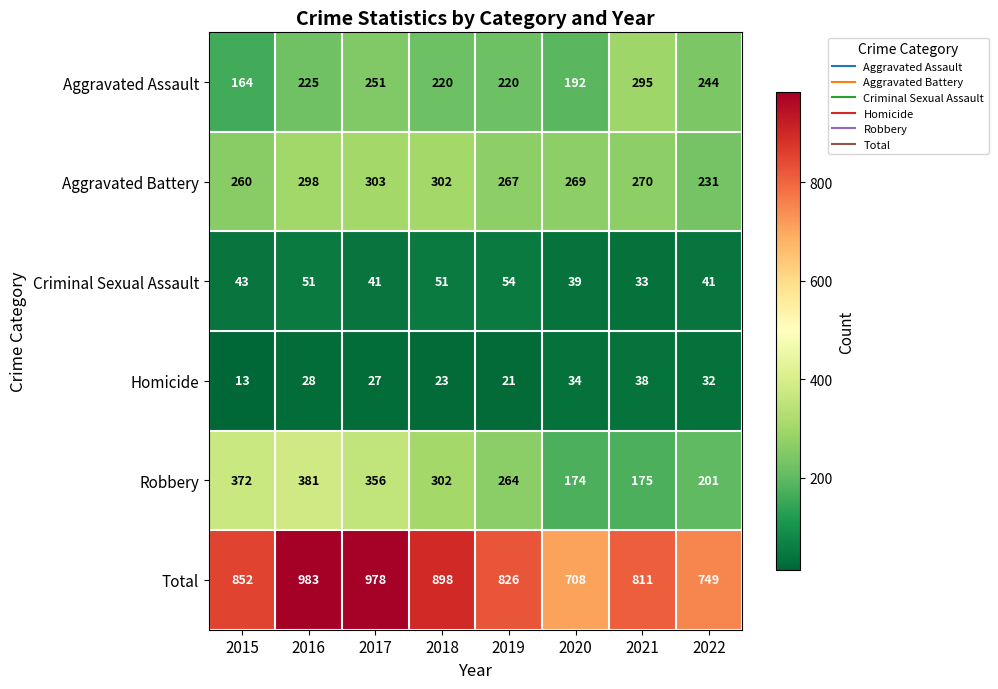

What value does the Aggravated Assault series have at 2017, to the nearest 10?

250